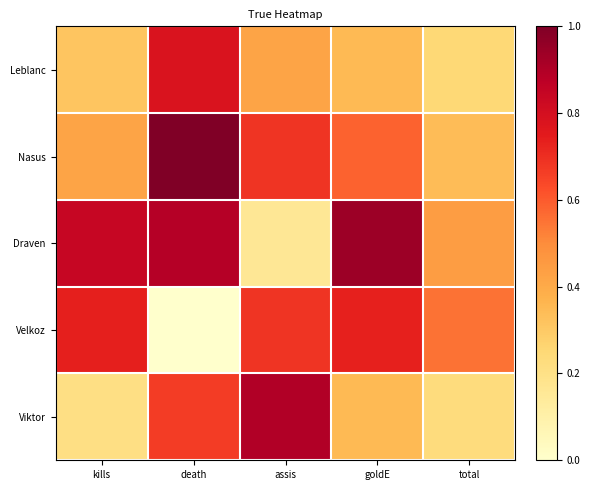

Count the number of data series in this chart.

5